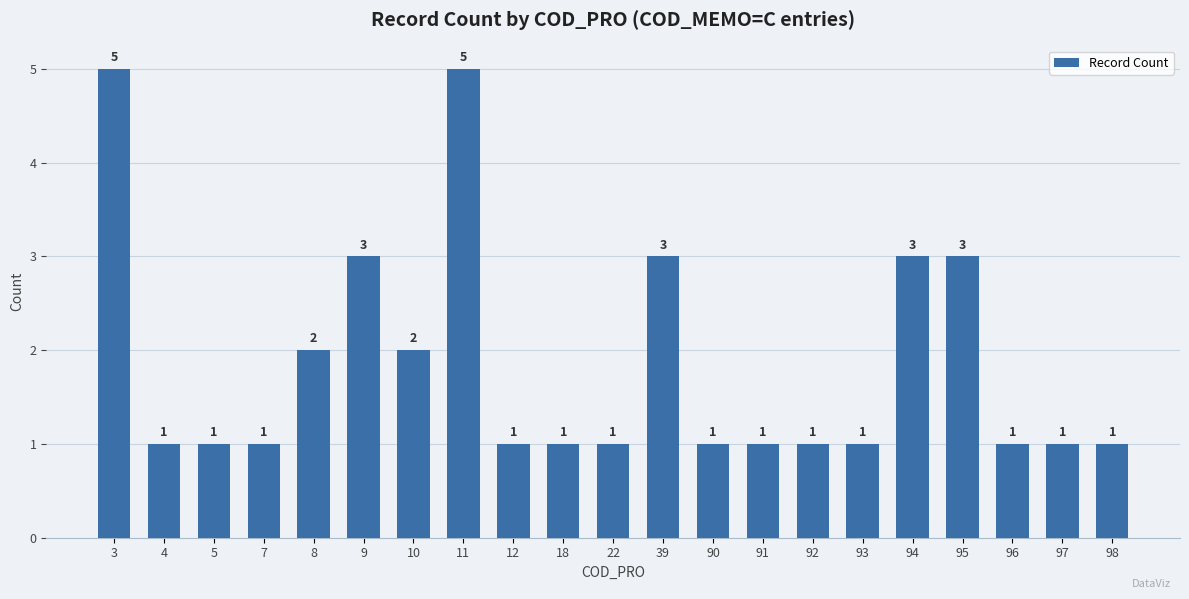

What is the minimum value shown in the chart?

1